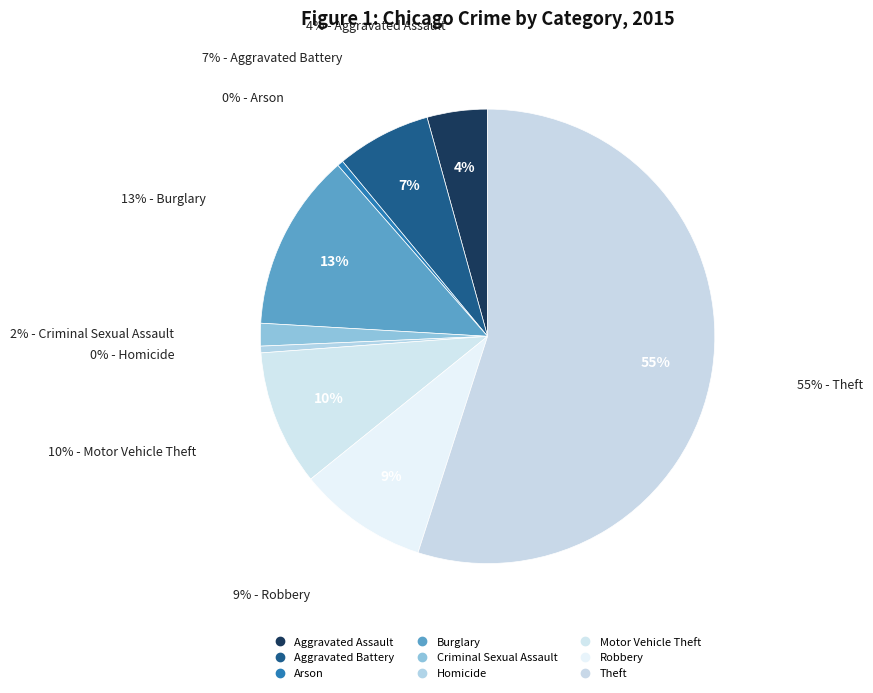

Which category has the biggest portion of the pie?

Theft